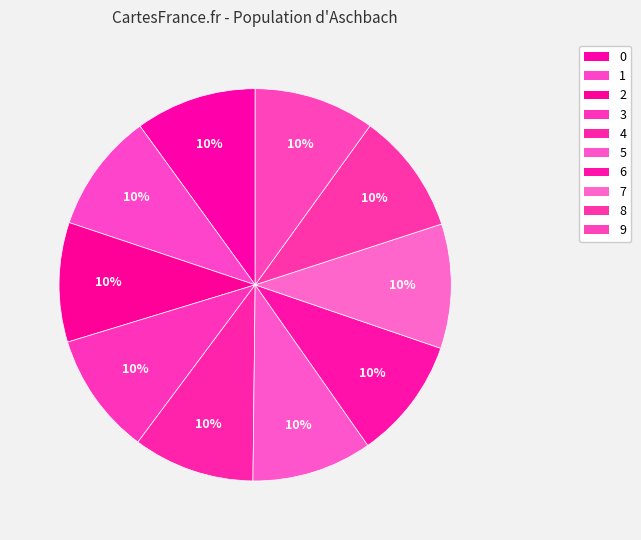

To the nearest percent, what percentage of the pie is 0?

10%